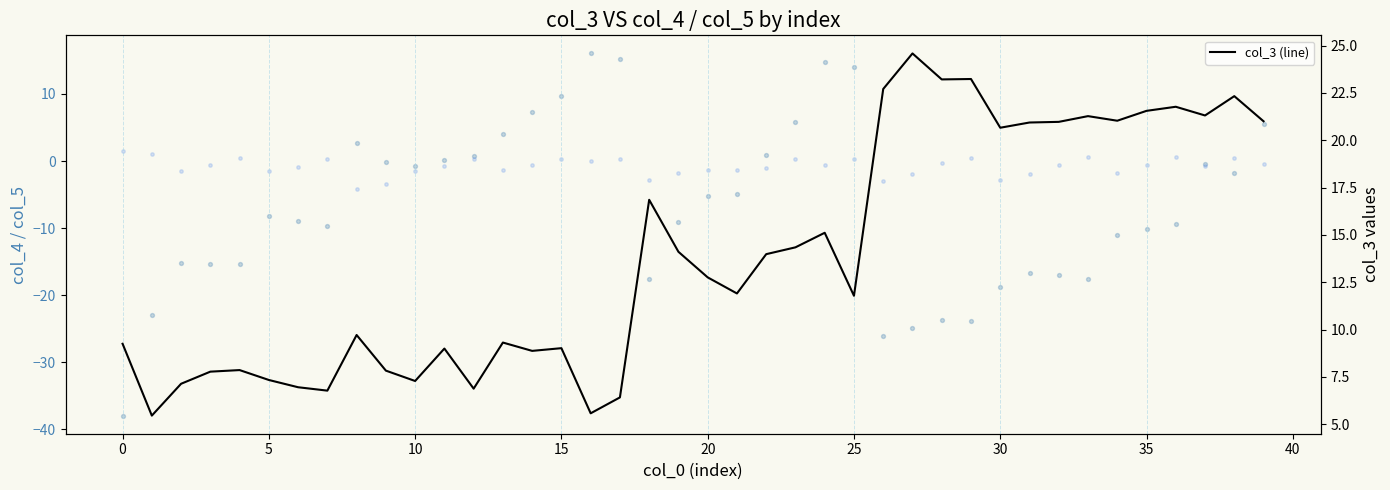

At which category is the sum across all series the highest?

24